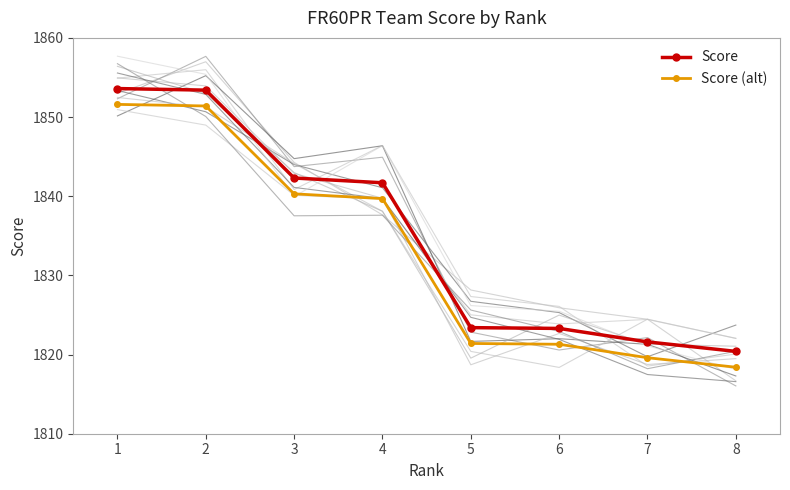

Reading left to right, list all the values displayed in this chart.

Score: 1853.6	1853.4	1842.3	1841.7	1823.4	1823.3	1821.6	1820.4
Score (alt): 1851.6	1851.4	1840.3	1839.7	1821.4	1821.3	1819.6	1818.4